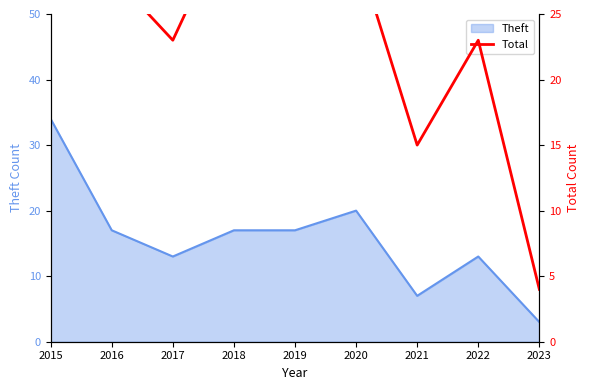

Where is the first local minimum?

2017